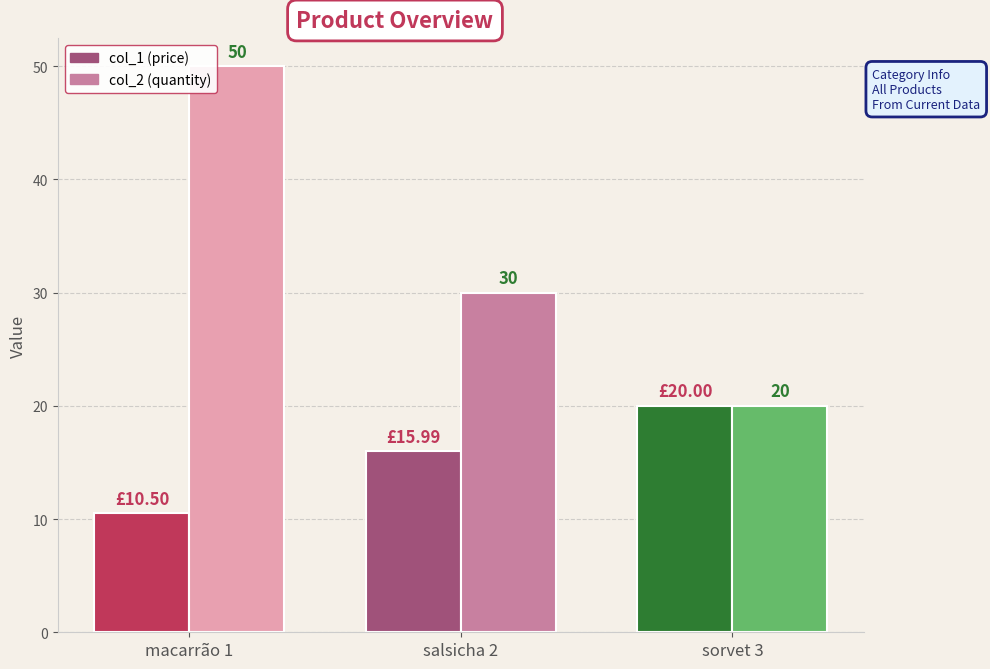

At which category is the sum across all series the highest?

macarrão 1